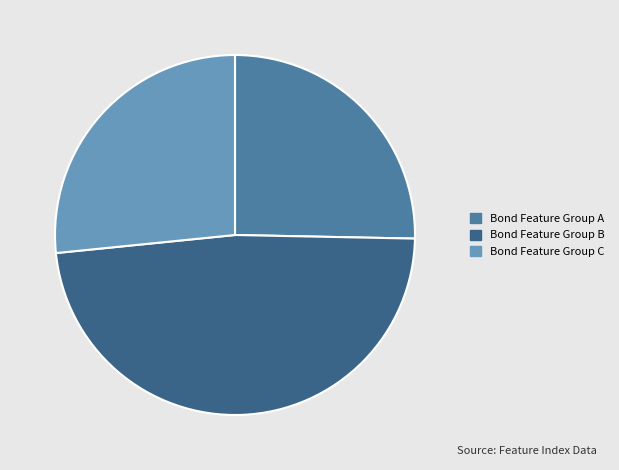

Which category has the smallest portion of the pie?

Bond Feature Group A